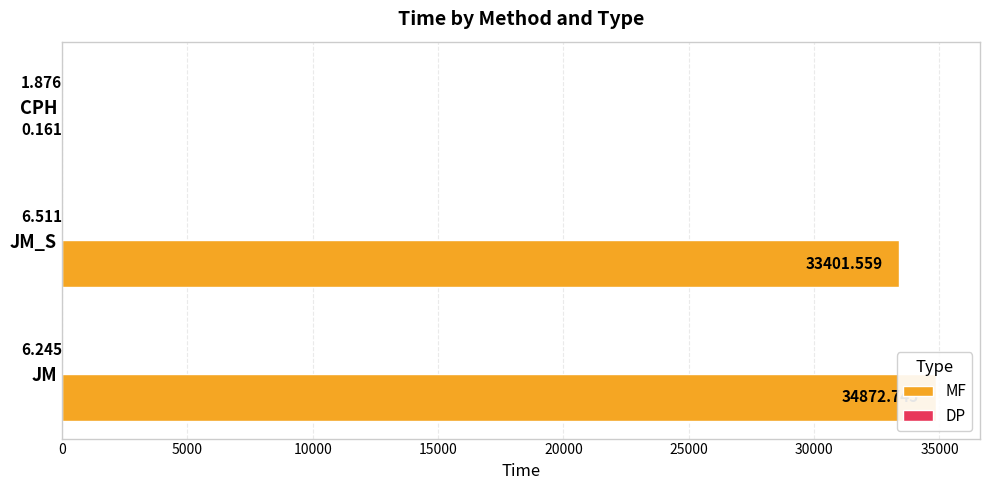

What are all the series names shown in the legend?

MF, DP